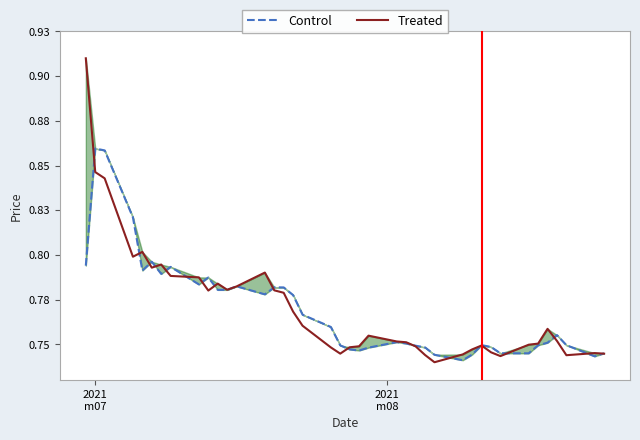

What is the average value of the Treated series?

0.8